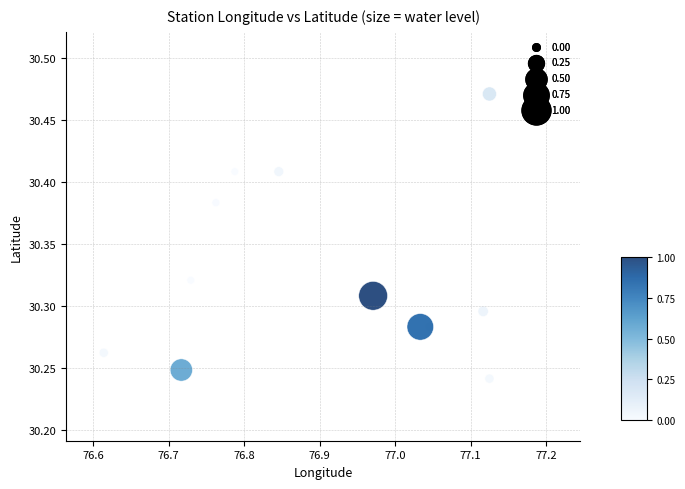

What is the range of X values (max minus min)?

0.5